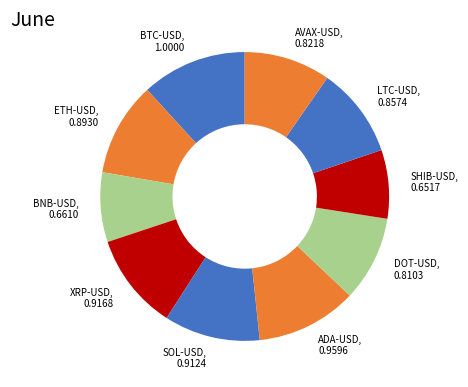

True or false: ETH-USD accounts for 3% of the total.

False